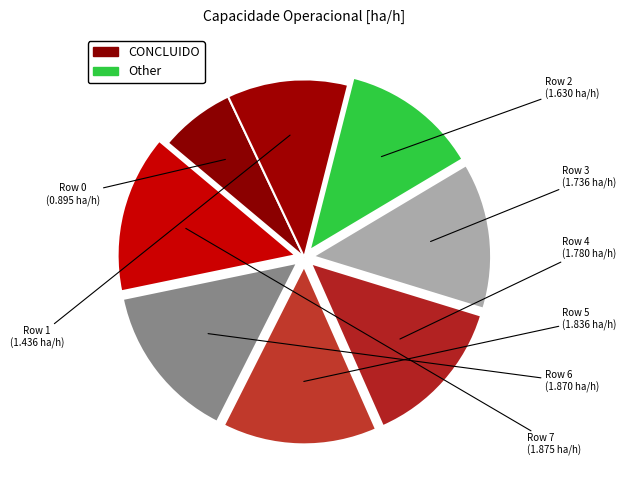

Between Row 1 and Row 4, which is larger?

Row 4